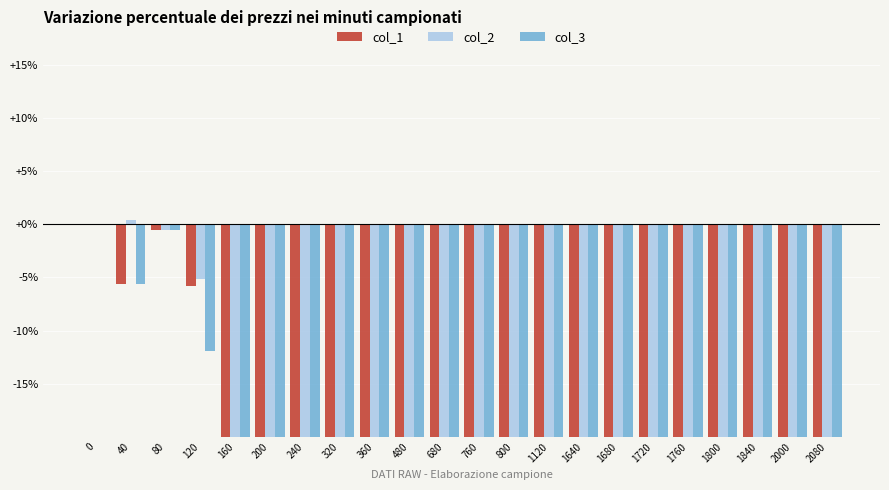

Is it true that col_2 equals -17.5 at 1640?

False